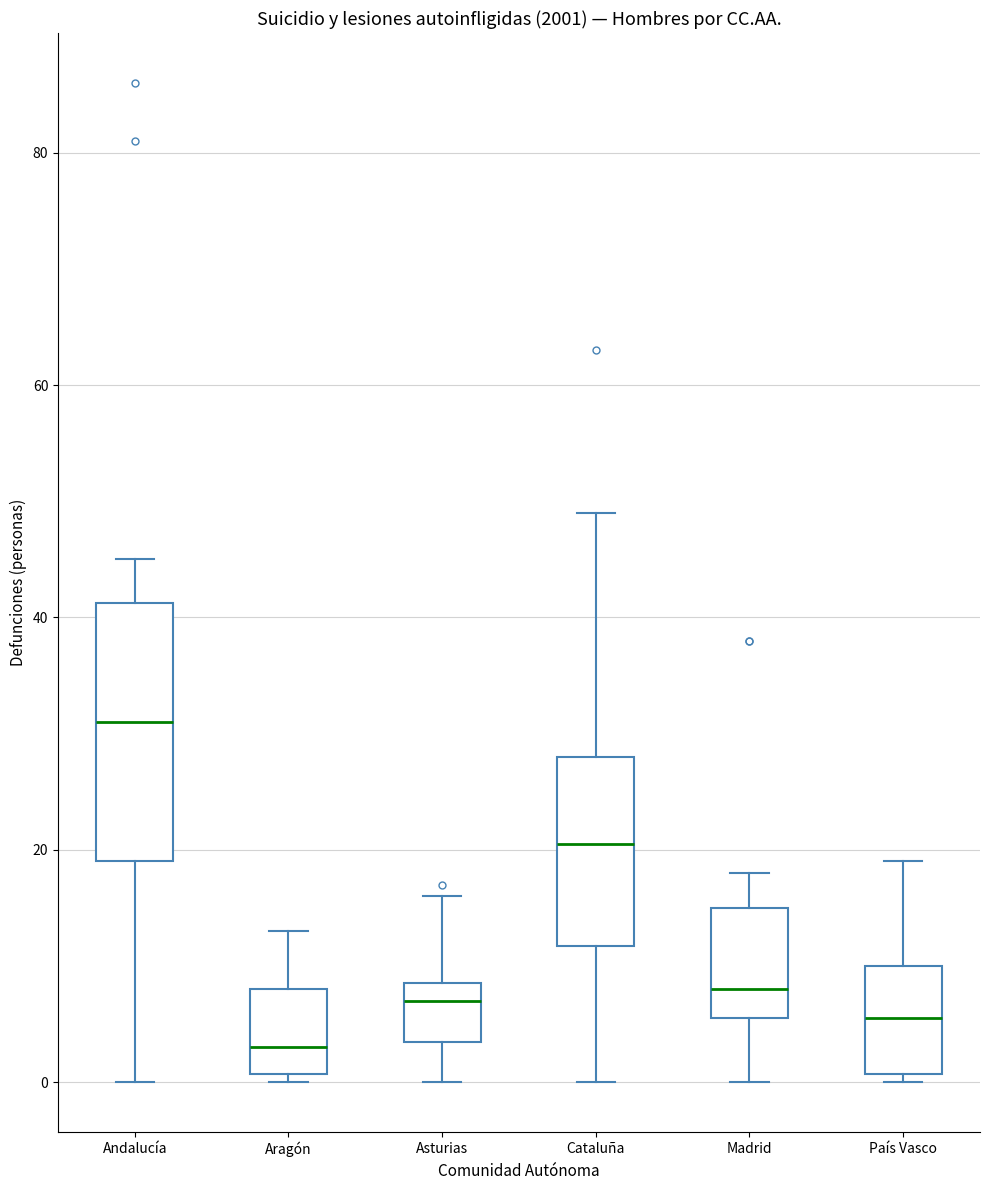

Reading left to right, transcribe this box plot: for each box, give where its median line is, the range the box spans, and where its two whiskers end, as read against the y-axis. The values are not printed on the chart, so give them approximately, as read against the axis.

Andalucía: median 32, box 20 to 42, whiskers 0 to 46
Aragón: median 4, box 0 to 8, whiskers 0 (just below the box's lower edge) to 14
Asturias: median 8 (just below the box's upper edge), box 4 to 8, whiskers 0 to 16
Cataluña: median 20, box 12 to 28, whiskers 0 to 50
Madrid: median 8, box 6 to 16, whiskers 0 to 18
País Vasco: median 6, box 0 to 10, whiskers 0 (just below the box's lower edge) to 20